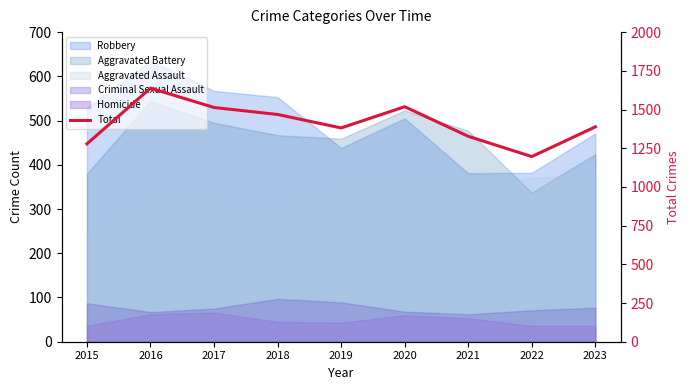

What is the sum of all values?

12707